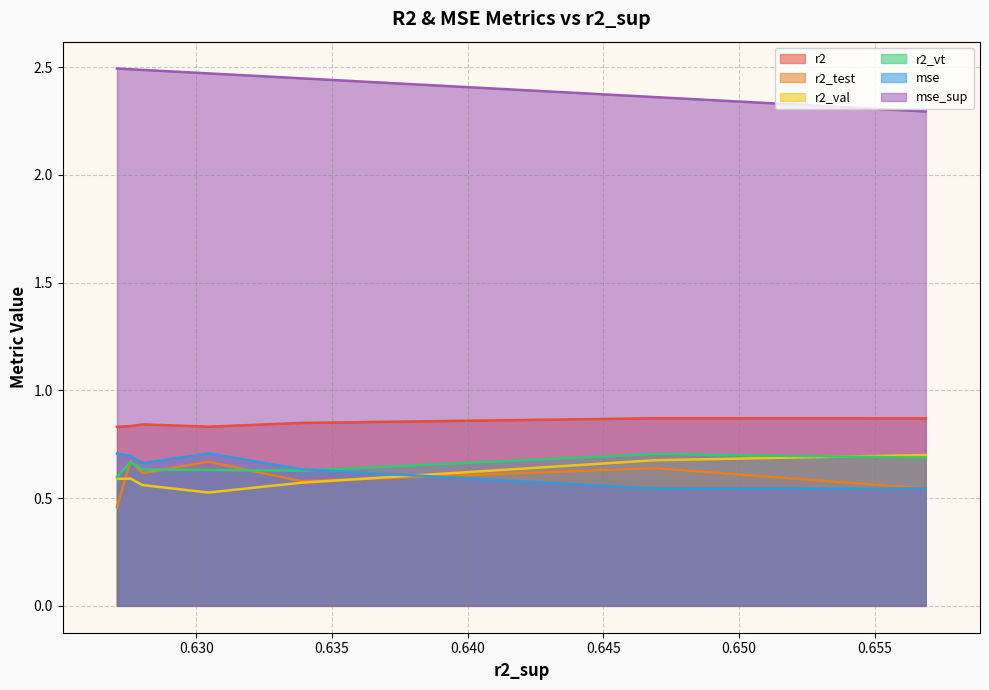

Reading left to right, list all the values displayed in this chart.

r2: model_5_3=0.9	model_5_5=0.9	model_5_1=0.8	model_5_0=0.8	model_5_6=0.8	model_5_2=0.8	model_5_4=0.8
r2_test: model_5_3=0.5	model_5_5=0.6	model_5_1=0.6	model_5_0=0.7	model_5_6=0.6	model_5_2=0.7	model_5_4=0.5
r2_val: model_5_3=0.7	model_5_5=0.7	model_5_1=0.6	model_5_0=0.5	model_5_6=0.6	model_5_2=0.6	model_5_4=0.6
r2_vt: model_5_3=0.7	model_5_5=0.7	model_5_1=0.6	model_5_0=0.6	model_5_6=0.6	model_5_2=0.7	model_5_4=0.6
mse: model_5_3=0.5	model_5_5=0.5	model_5_1=0.6	model_5_0=0.7	model_5_6=0.7	model_5_2=0.7	model_5_4=0.7
mse_sup: model_5_3=2.3	model_5_5=2.4	model_5_1=2.4	model_5_0=2.5	model_5_6=2.5	model_5_2=2.5	model_5_4=2.5